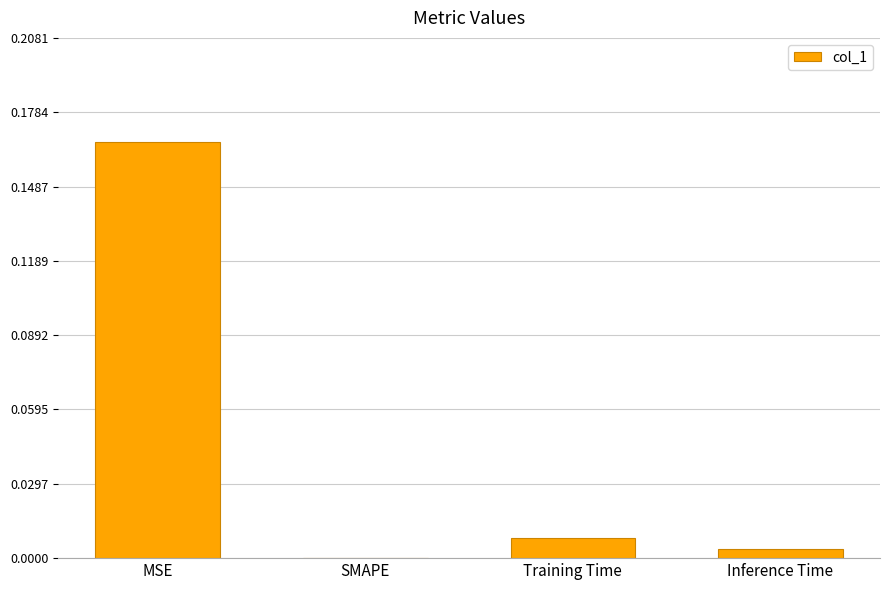

Between MSE and Inference Time, which is larger?

MSE